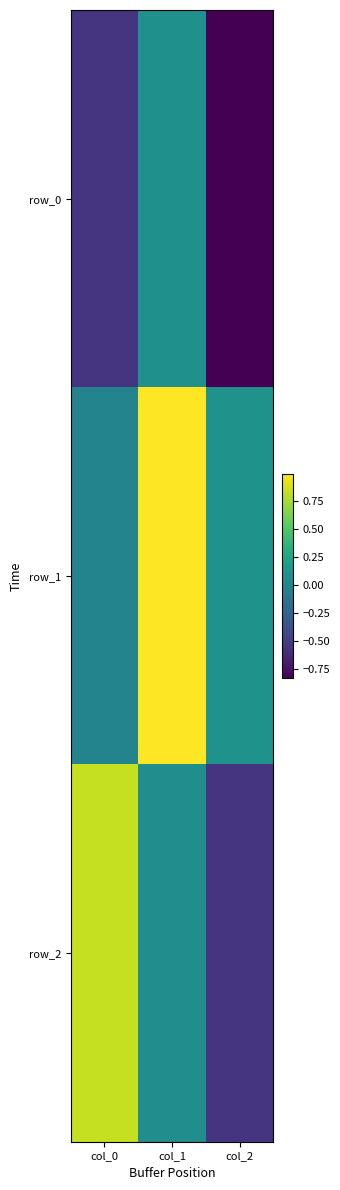

At which category is the sum across all series the highest?

col_1